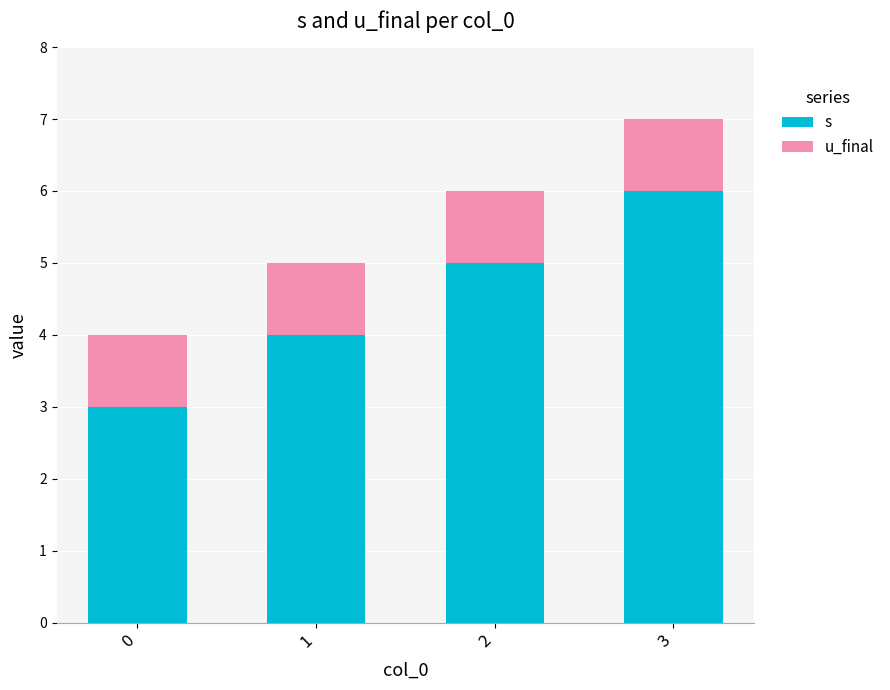

What is the difference between the maximum and minimum values in the s series?

3